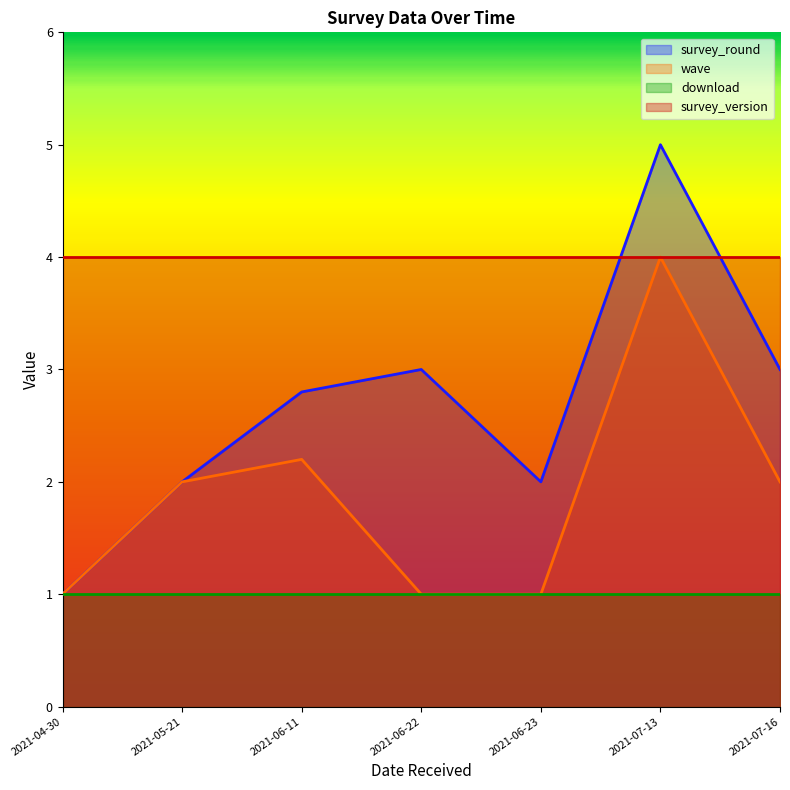

True or false: survey_version and survey_round intersect in this chart.

True